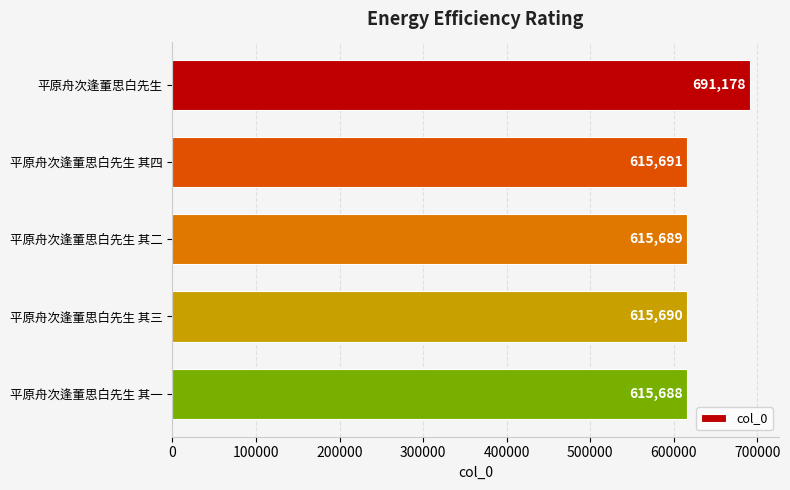

Does the chart contain stacked bars?

No